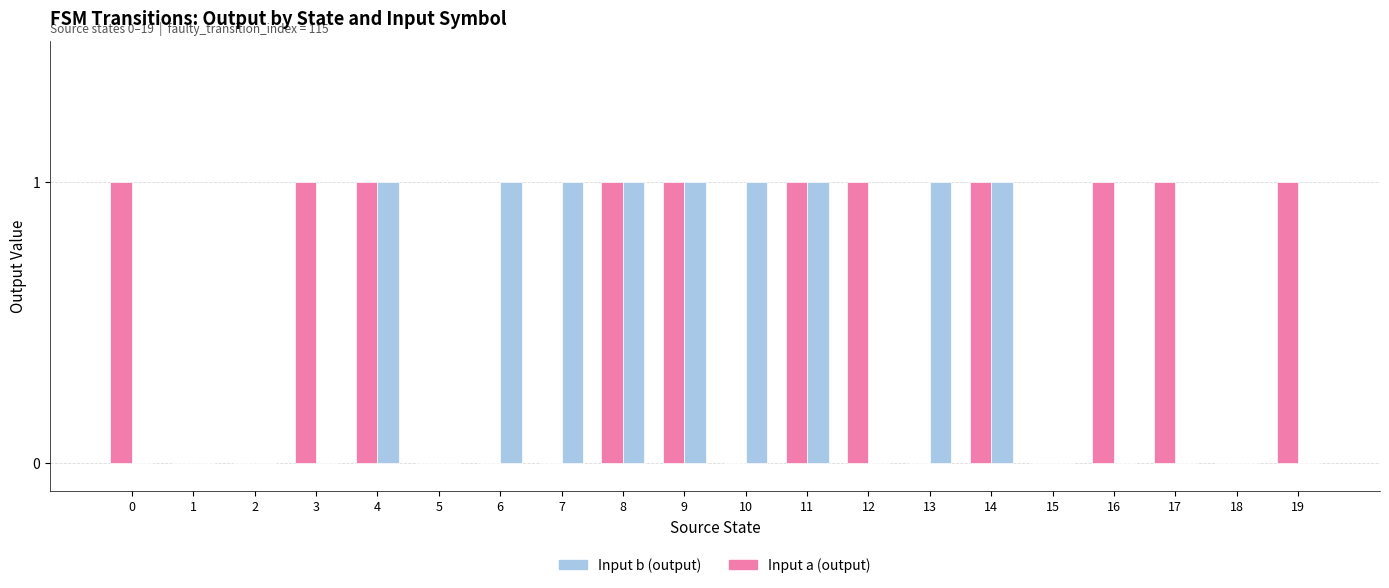

Are the bars horizontal?

No